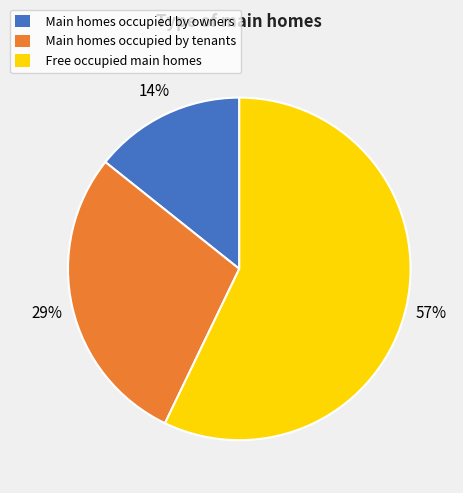

Is there any slice that represents more than half of the pie?

Yes